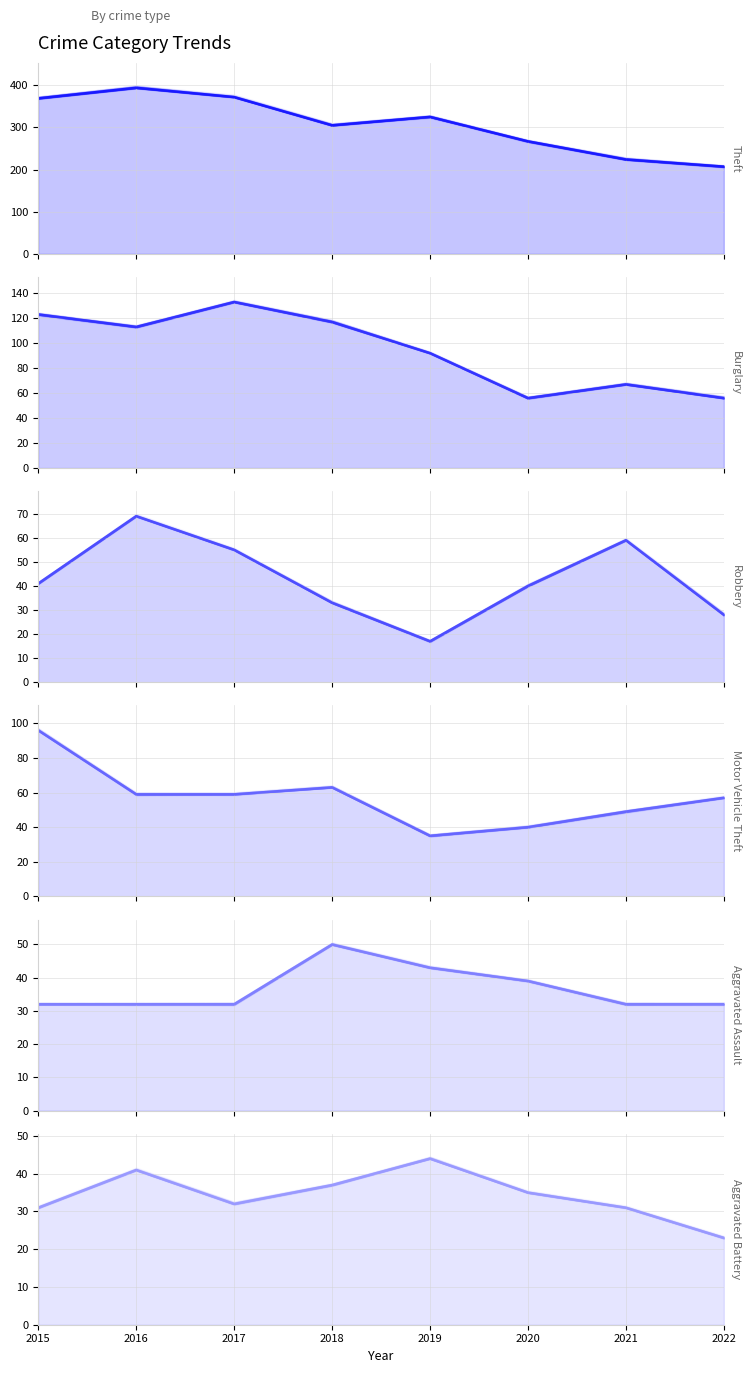

Which series has the largest range (max minus min)?

Theft